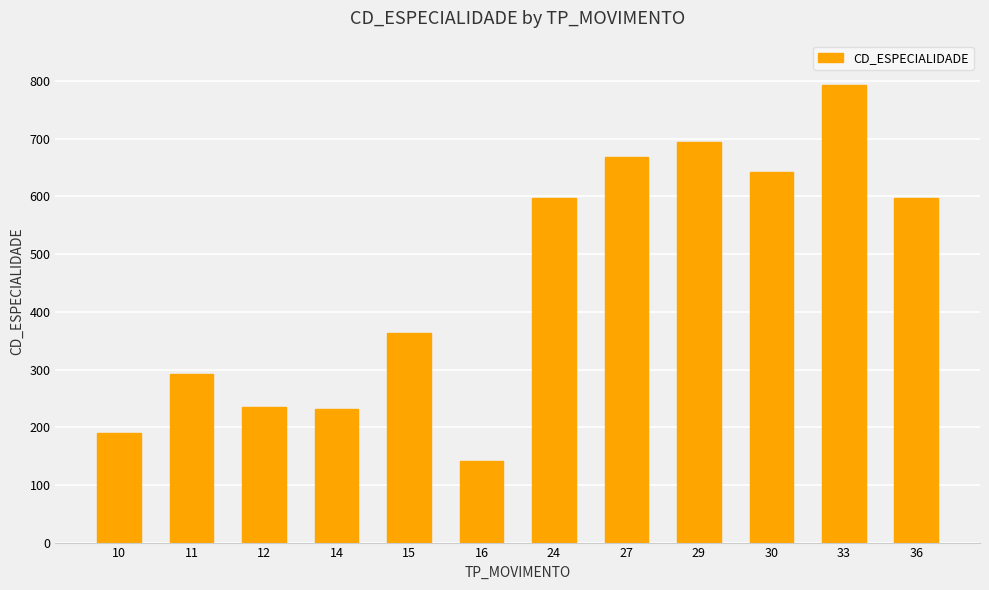

True or false: the data shows 231.5 at 14.

True